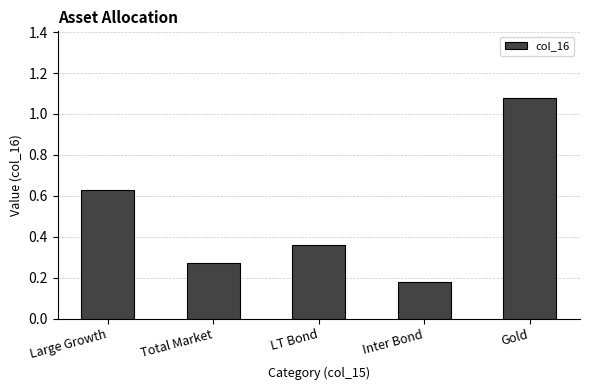

List the labels in order of value, largest first.

Gold, Large Growth, LT Bond, Total Market, Inter Bond